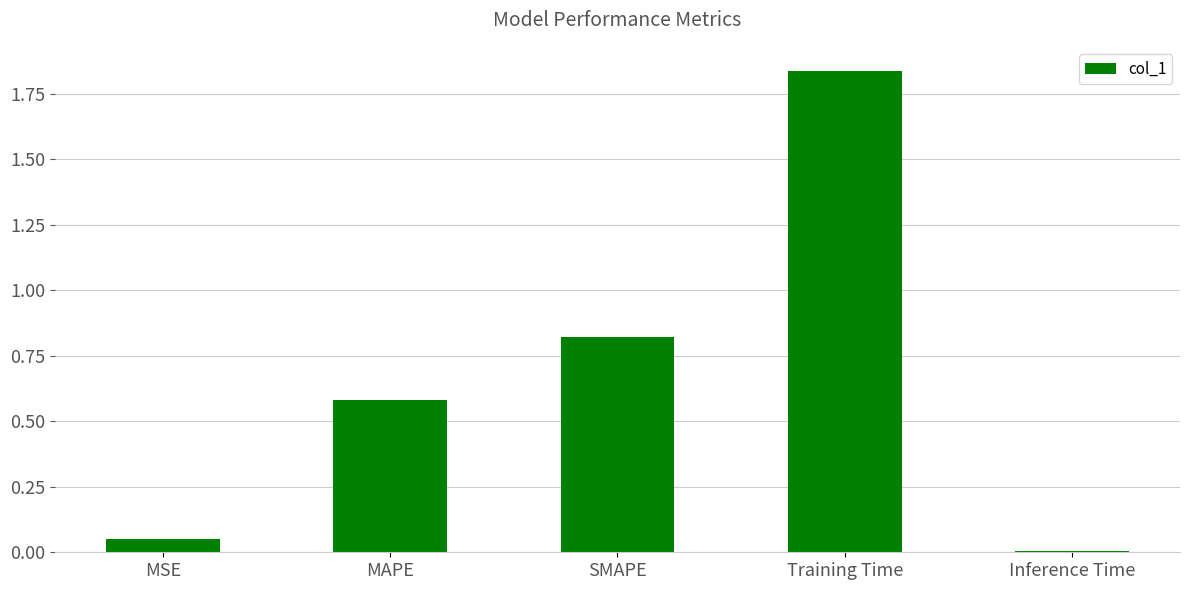

Is it true that the value at Inference Time is 0.0?

True